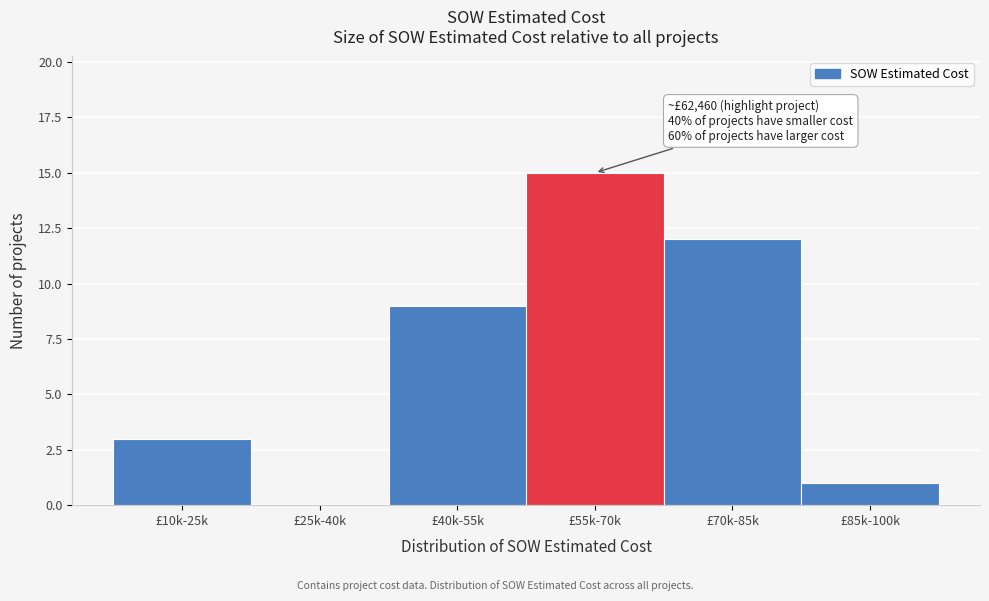

Reading left to right, transcribe all the data shown in this chart.

£10k-25k=3	£25k-40k=0	£40k-55k=9	£55k-70k=15	£70k-85k=12	£85k-100k=1